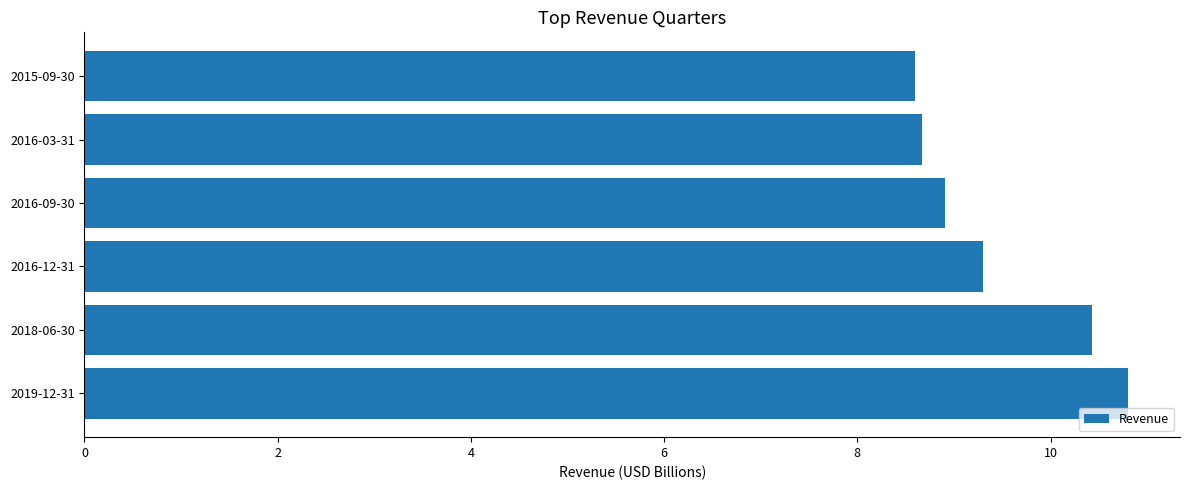

Are the bars grouped side by side (vs. stacked)?

No